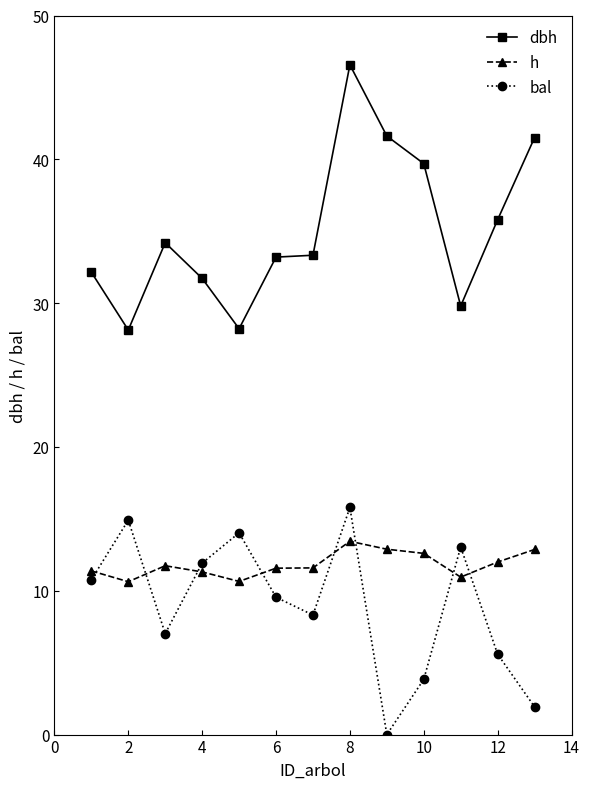

True or false: dbh and bal intersect in this chart.

False